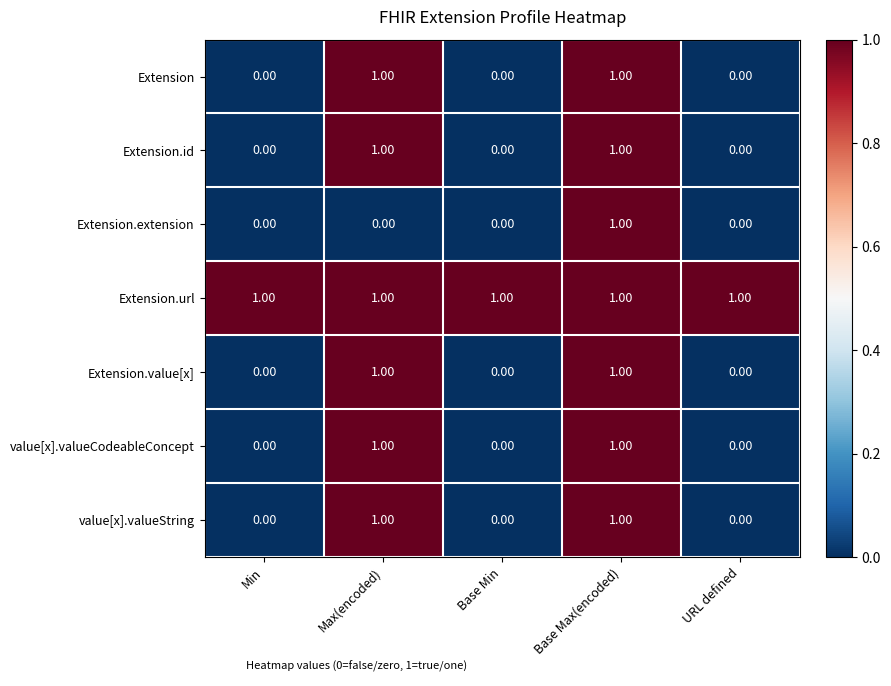

At how many categories does at least one series exceed 0?

5